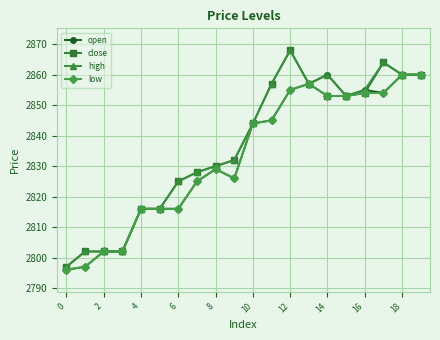

How many lines are shown in the chart?

4